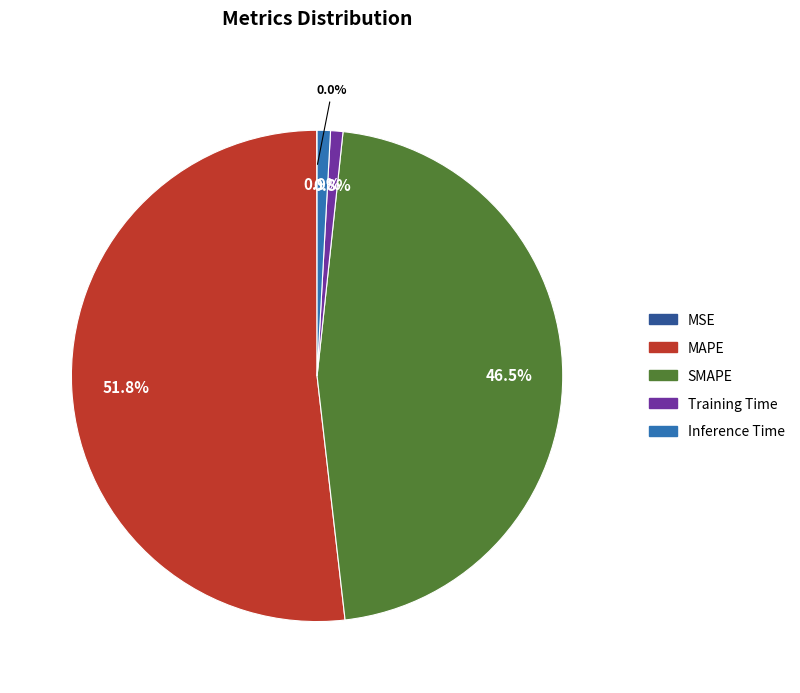

Combined, what portion of the pie is MAPE and Training Time?

52.6%